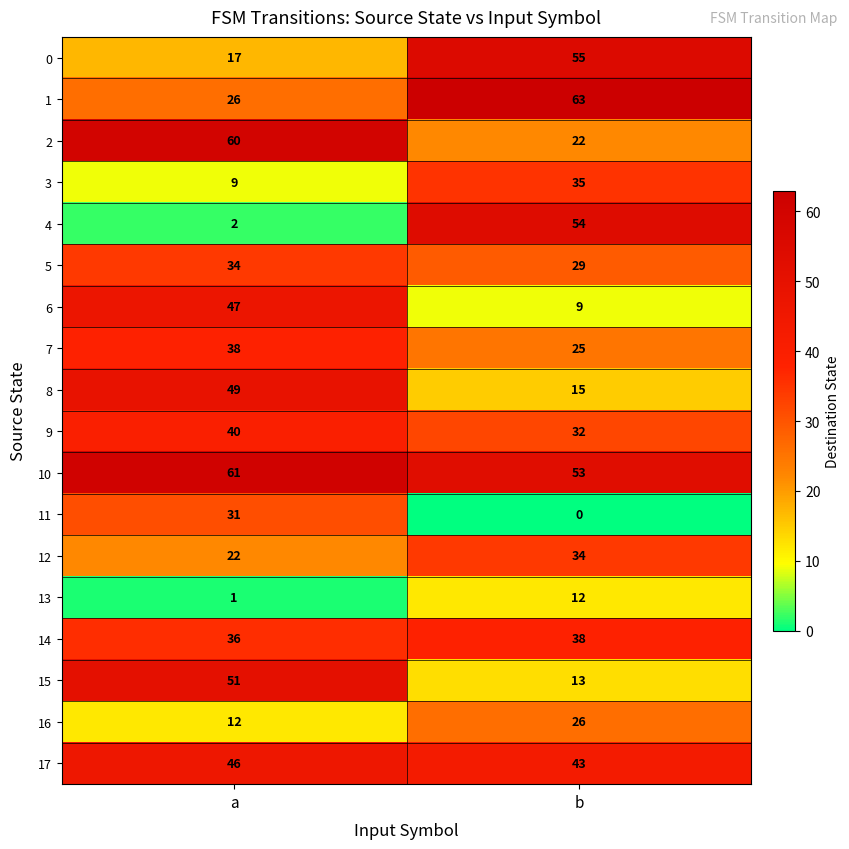

What is the sum of all 11 values?

31